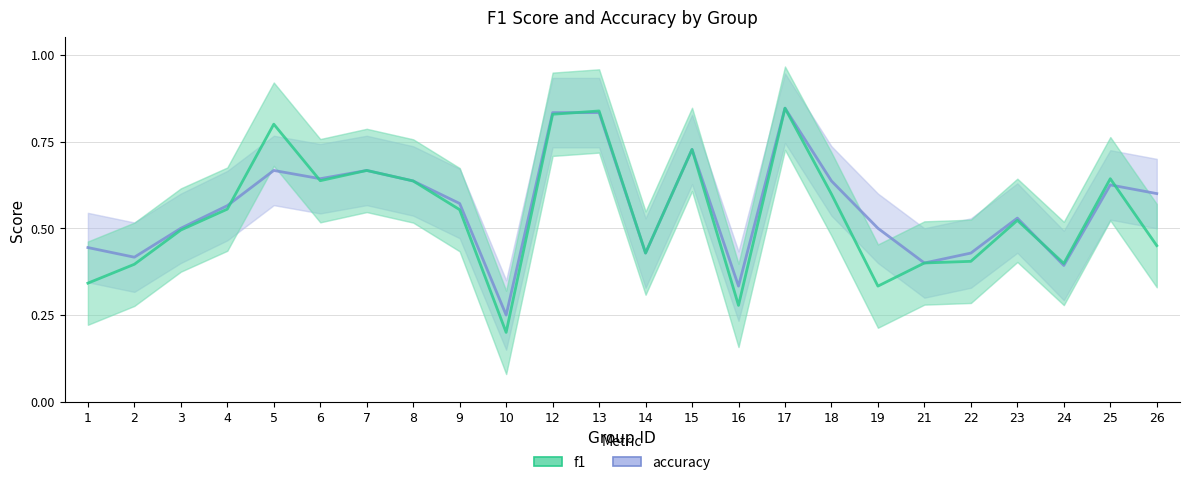

Which series has the largest total across all categories?

accuracy